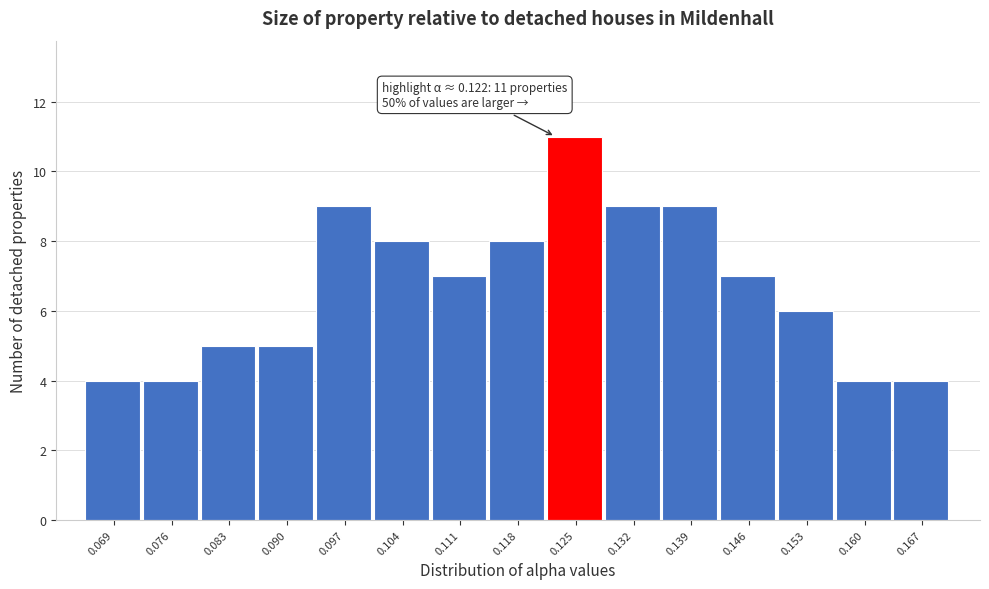

Which range on the x-axis has the tallest bar?

0.121 to 0.128